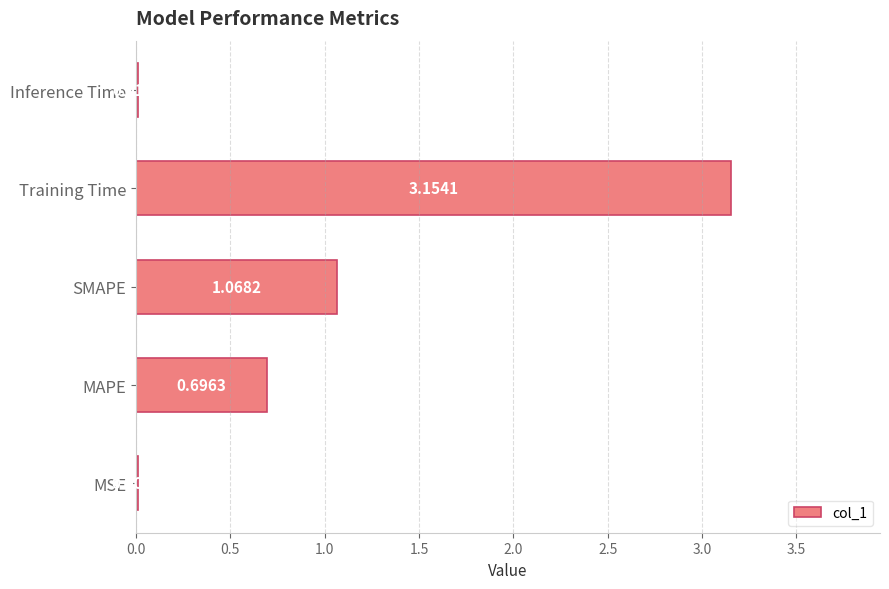

Which has a higher value, MAPE or Training Time?

Training Time